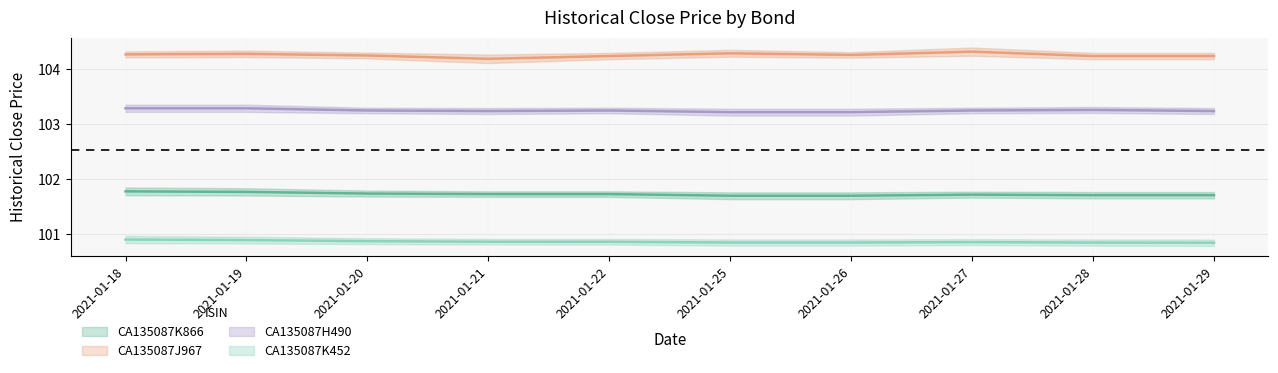

At which category is the sum across all series the highest?

2021-01-18